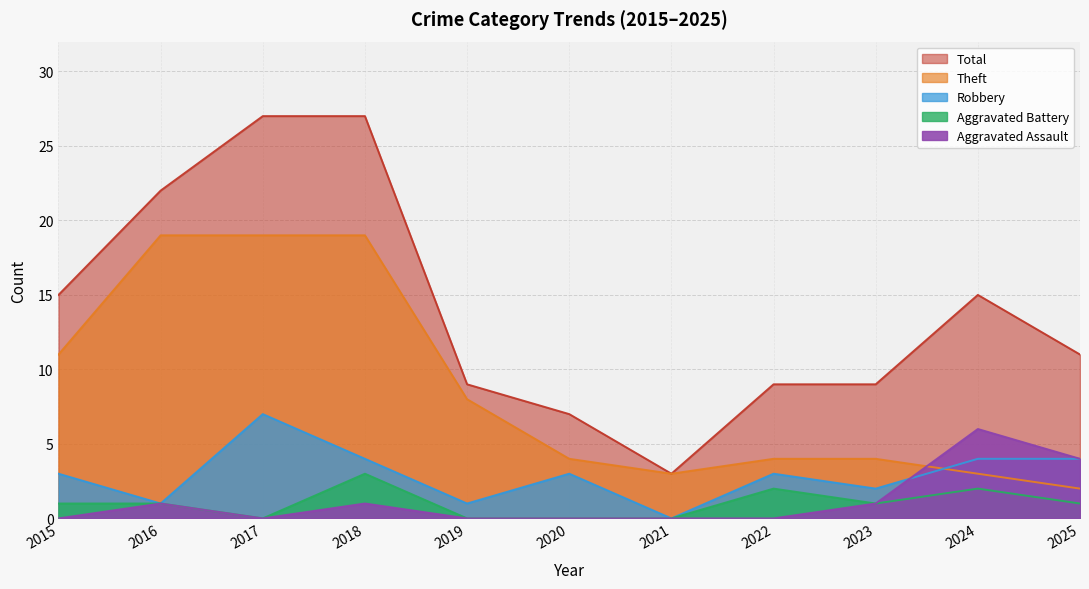

At which category does Aggravated Battery reach its first local peak?

2018